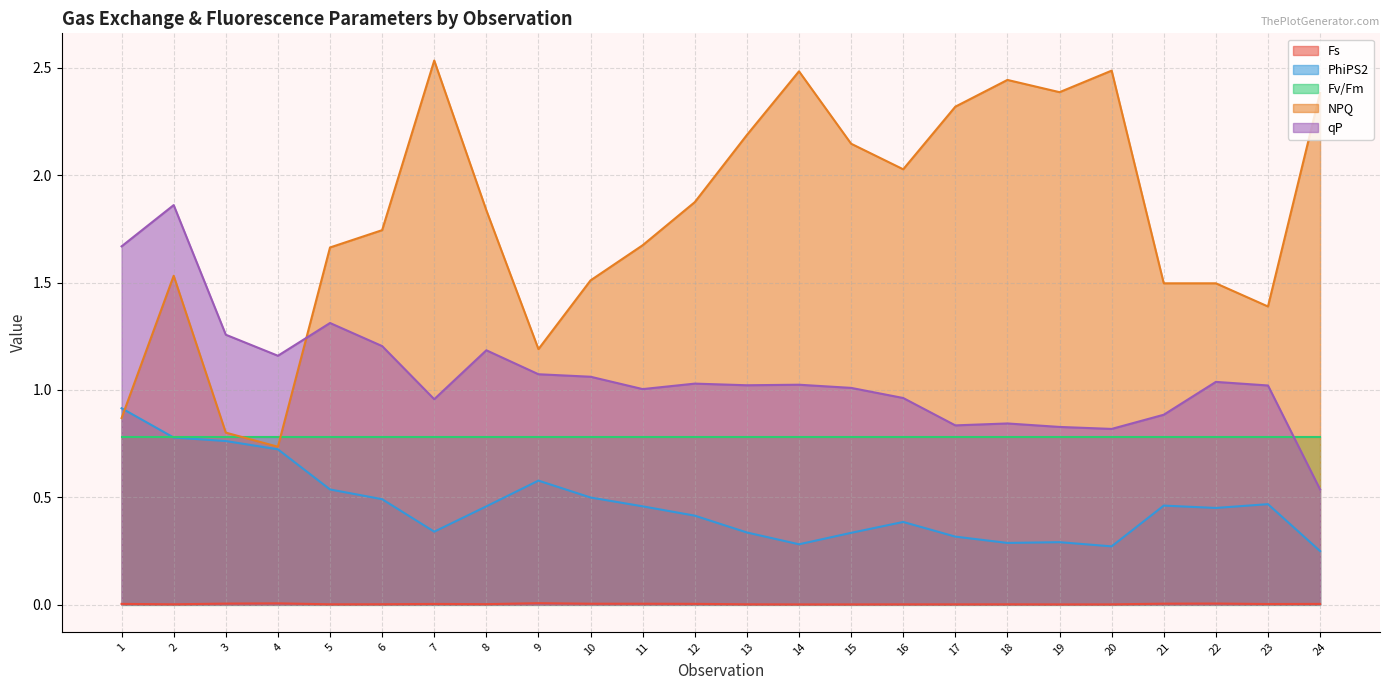

Does the chart have visible grid lines?

Yes